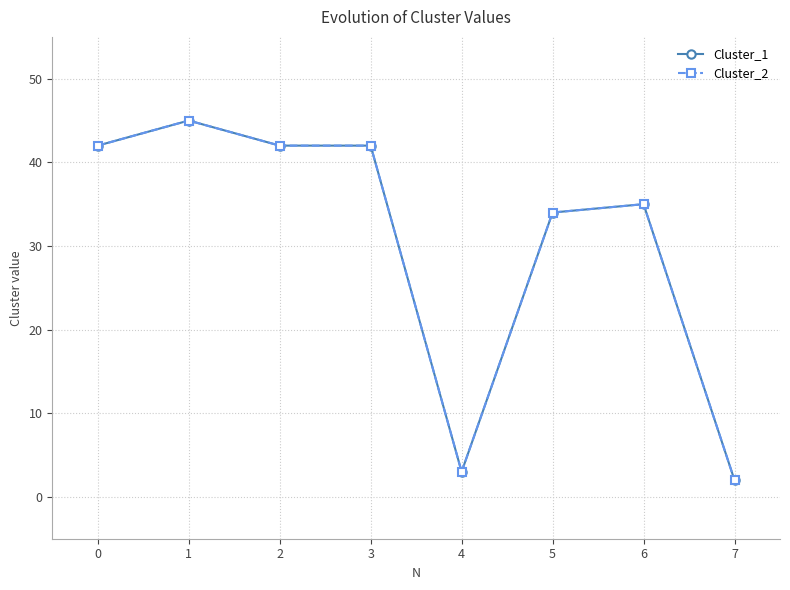

True or false: Cluster_1 and Cluster_2 cross at least once.

False